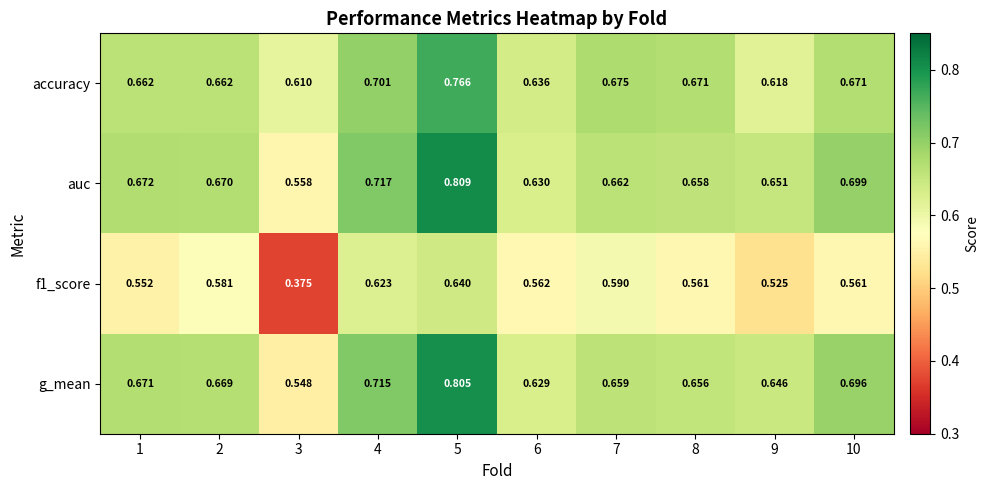

At which category is the sum across all series the highest?

5